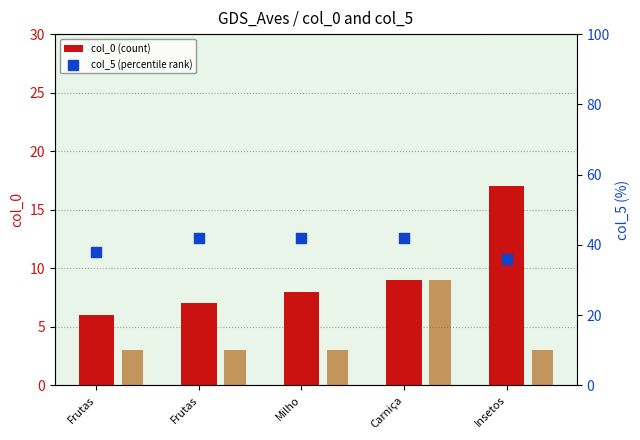

Which series has the largest Y range (max minus min)?

col_0 (count)